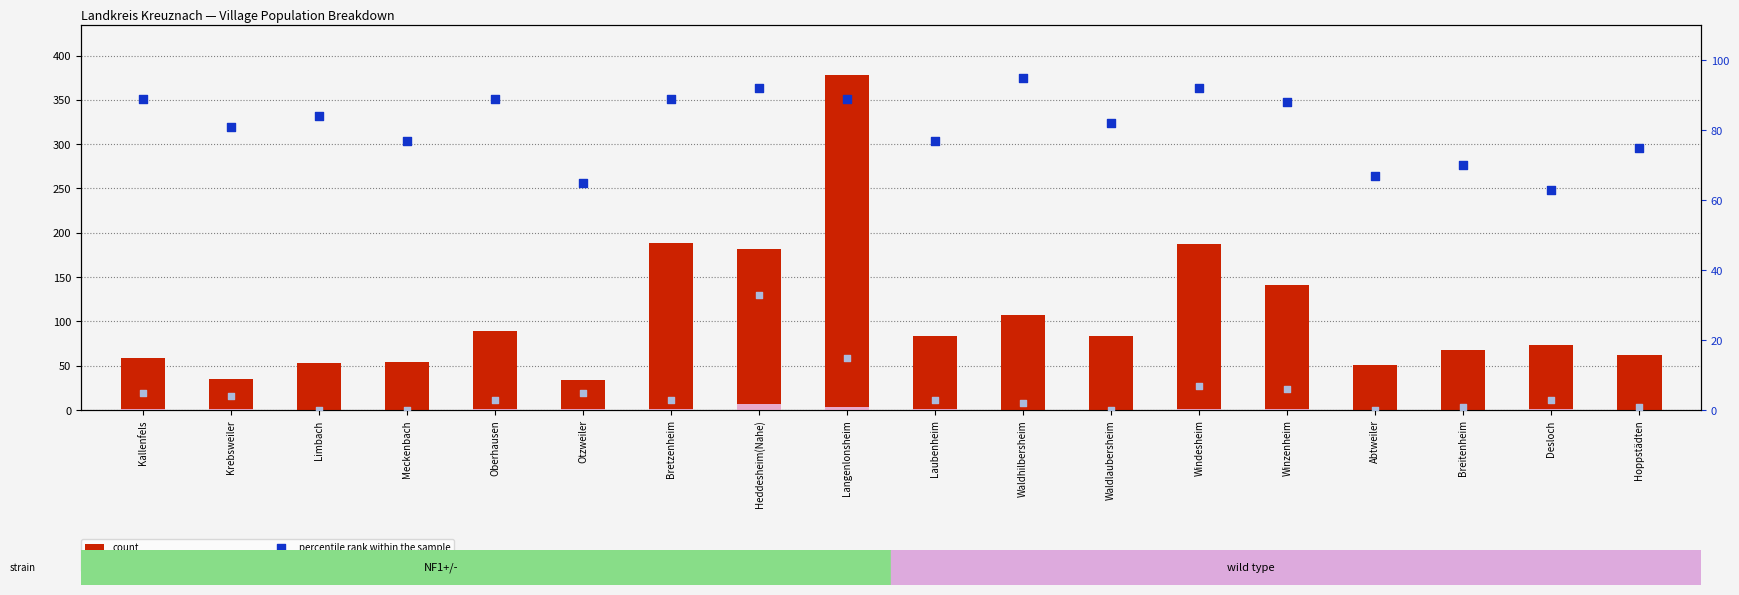

Which series contains the highest Y value?

count